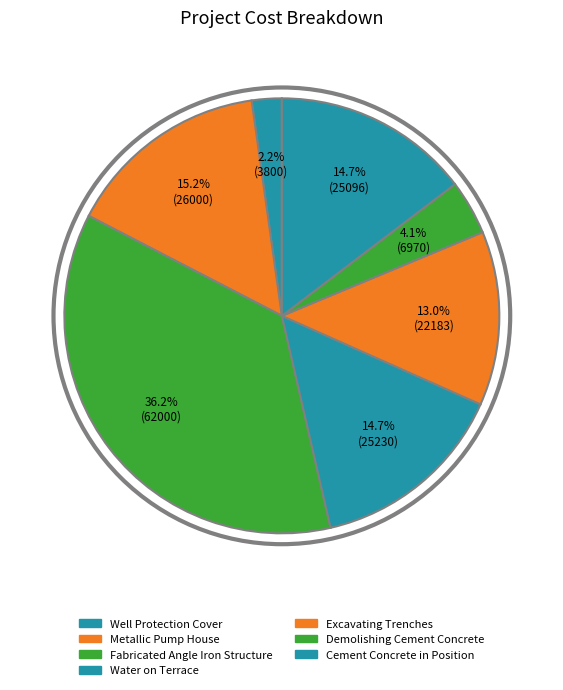

Does Well Protection Cover account for over 50% of the chart?

No